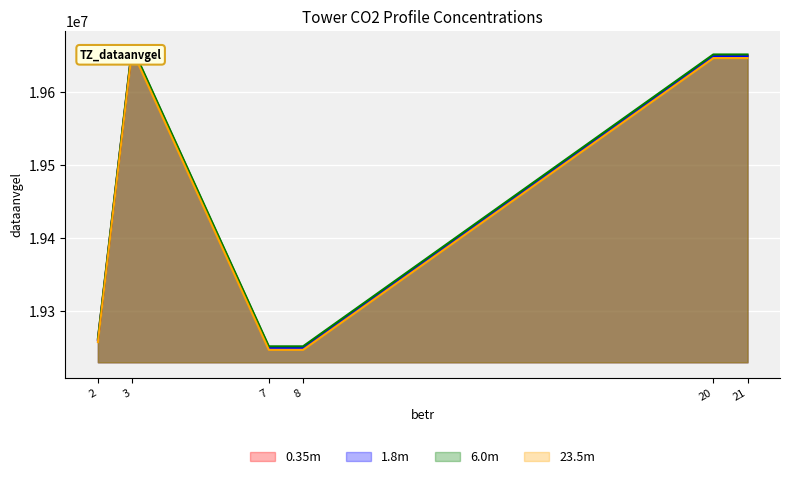

Which category has the highest value across all series?

3